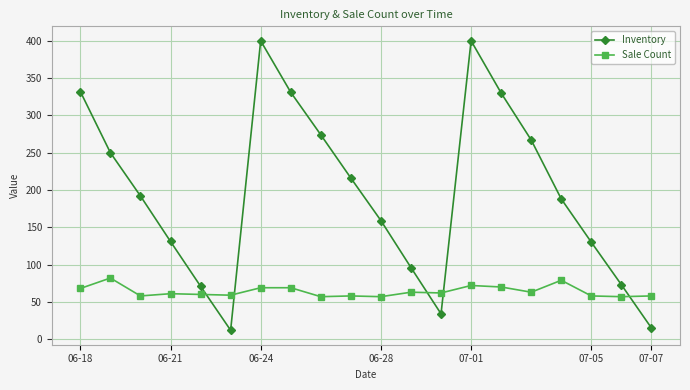

What is the maximum value shown in the chart?

400